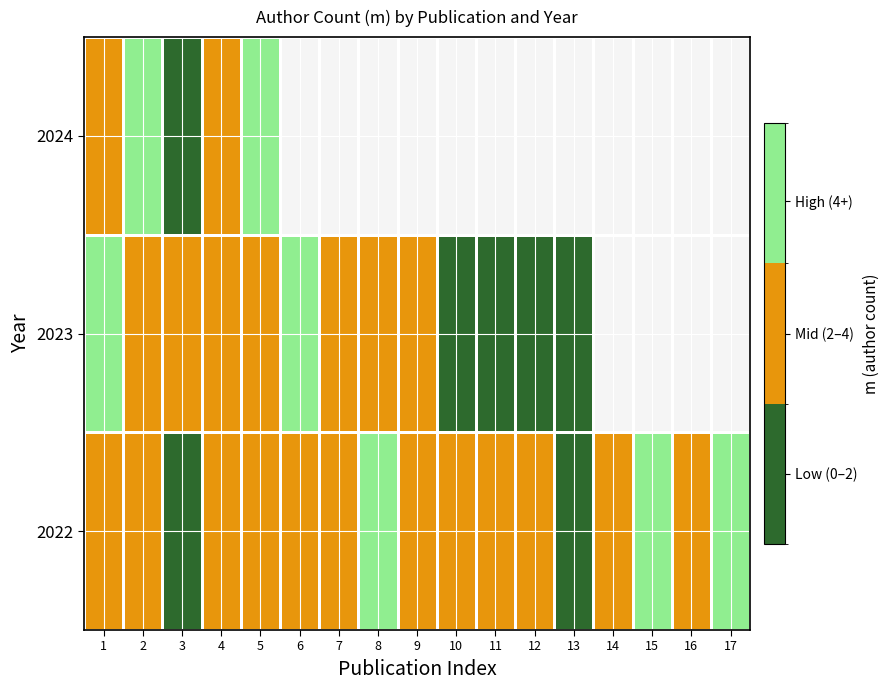

At how many categories does at least one series exceed 9?

1